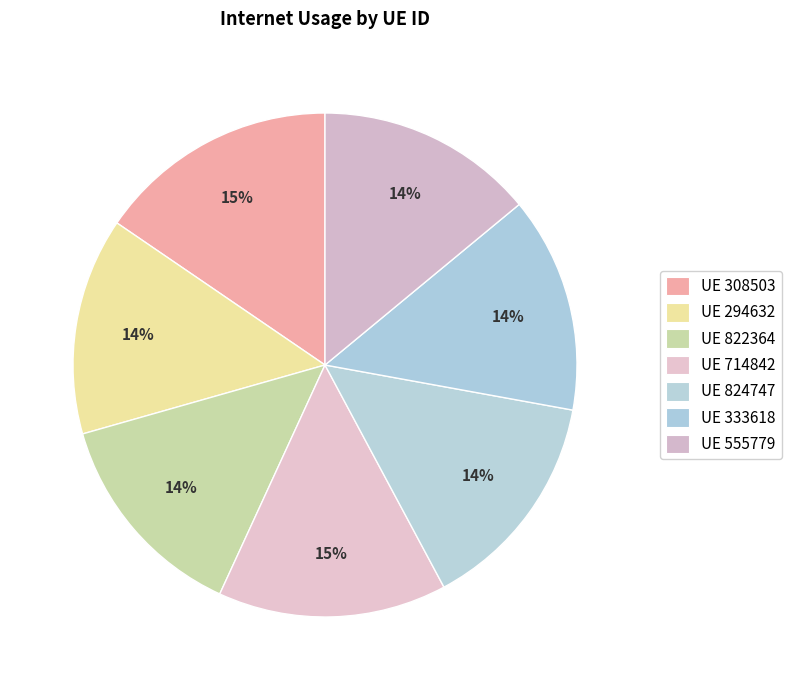

To the nearest percent, what is the difference between the largest and smallest slice percentages?

2%